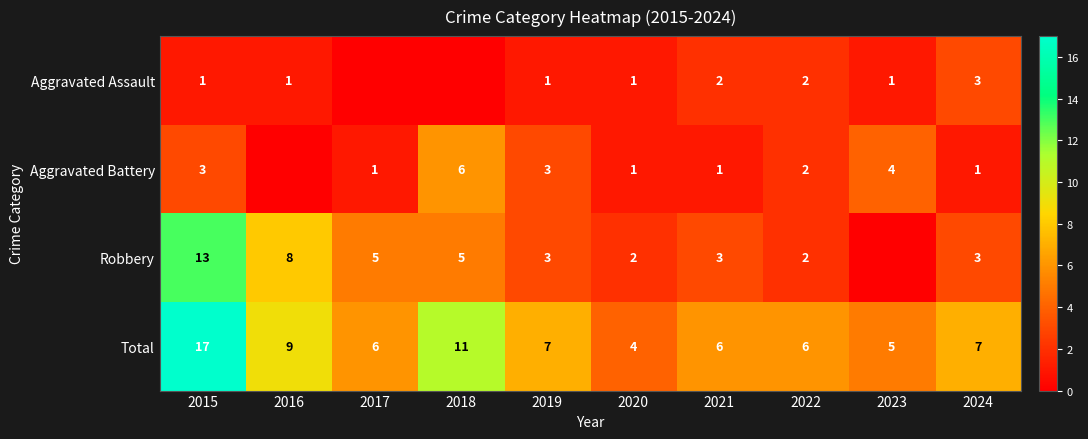

True or false: Aggravated Assault has a value of 0 at 2023.

False